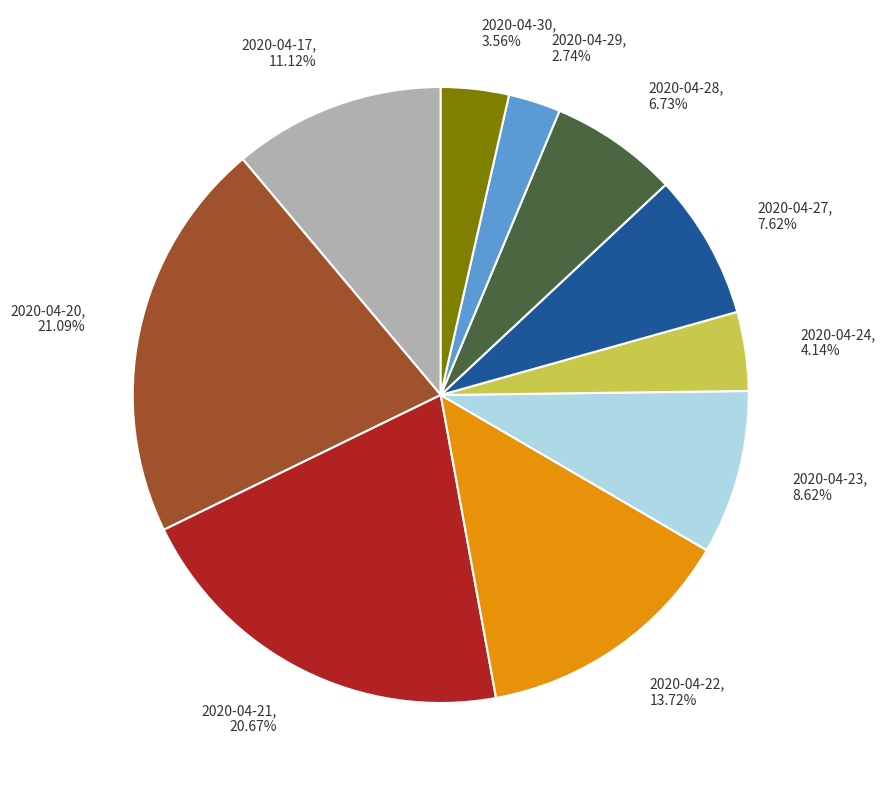

Combined, what portion of the pie is 2020-04-17 and 2020-04-21?

31.8%